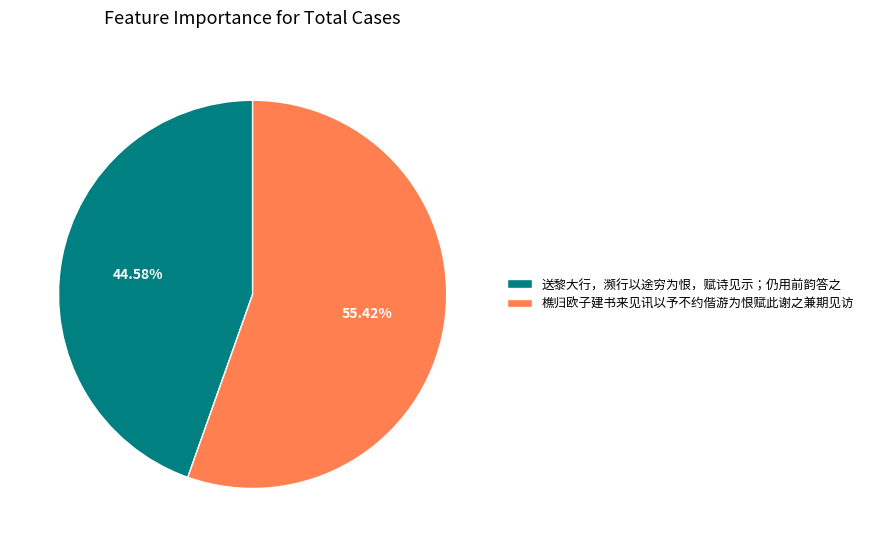

How many segments does this pie chart have?

2